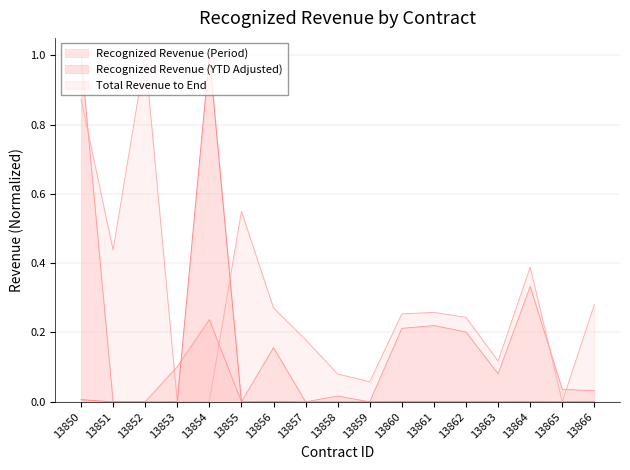

What is the difference between the second highest and minimum values in the Recognized Revenue (Period) series?

0.3